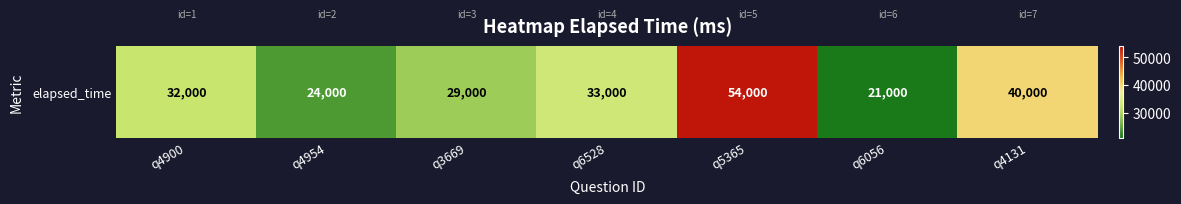

Rank the categories by value from highest to lowest.

q5365, q4131, q6528, q4900, q3669, q4954, q6056